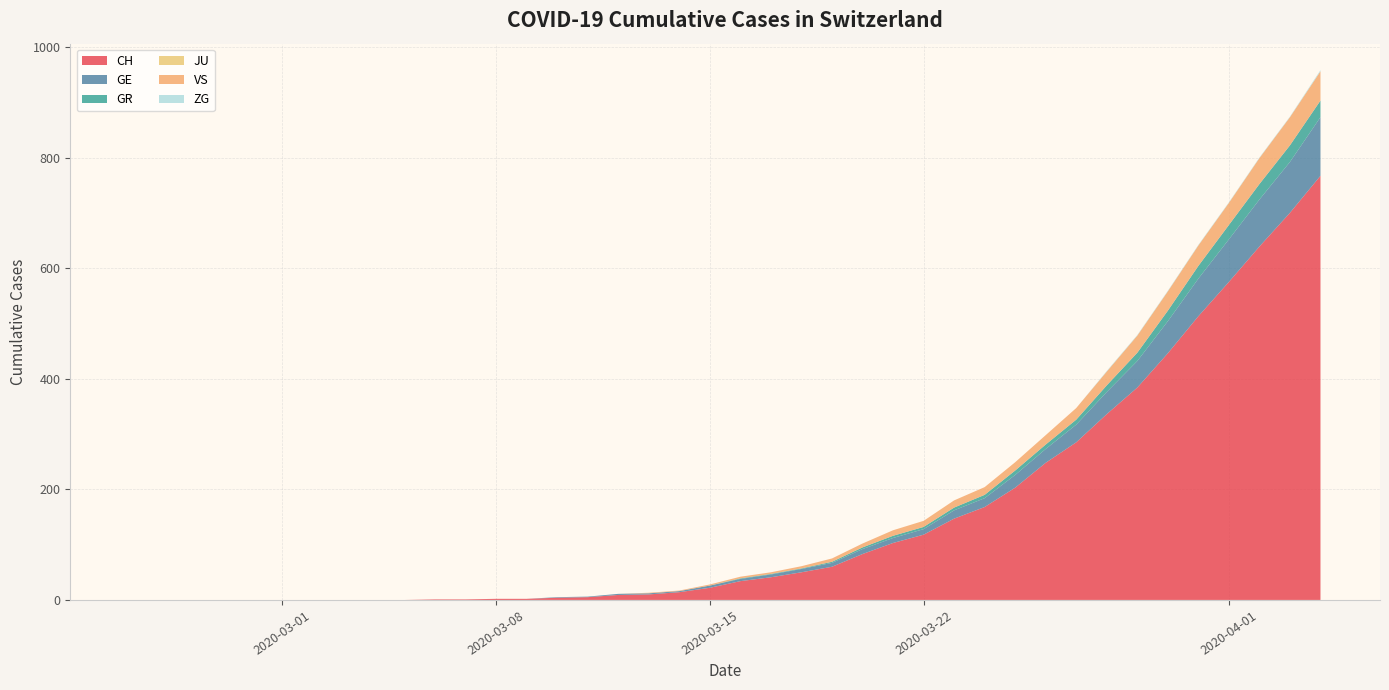

Reading left to right, list all the values displayed in this chart.

CH: 0	0	0	0	0	0	0	0	0	0	1	1	2	2	4	5	9	10	14	22	34	41	50	60	83	103	118	147	168	203	248	285	336	384	446	513	575	639	700	767
GE: 0	0	0	0	0	0	0	0	0	0	0	0	0	0	1	1	2	2	2	4	4	5	6	7	9	9	10	15	16	23	25	32	40	48	58	68	77	85	92	106
GR: 0	0	0	0	0	0	0	0	0	0	0	0	0	0	0	0	0	0	0	0	1	1	1	2	3	4	4	5	6	8	8	9	12	15	19	23	26	28	30	30
JU: 0	0	0	0	0	0	0	0	0	0	0	0	0	0	0	0	0	0	0	0	0	0	0	0	0	0	0	0	0	0	0	0	0	0	0	0	0	0	0	0
VS: 0	0	0	0	0	0	0	0	0	0	0	0	0	0	0	0	0	1	1	2	3	3	4	6	7	10	11	13	14	15	17	21	25	31	35	37	40	47	51	53
ZG: 0	0	0	0	0	0	0	0	0	0	0	0	0	0	0	0	0	0	0	0	0	0	0	0	0	0	0	0	0	0	0	0	1	1	1	1	1	1	1	2